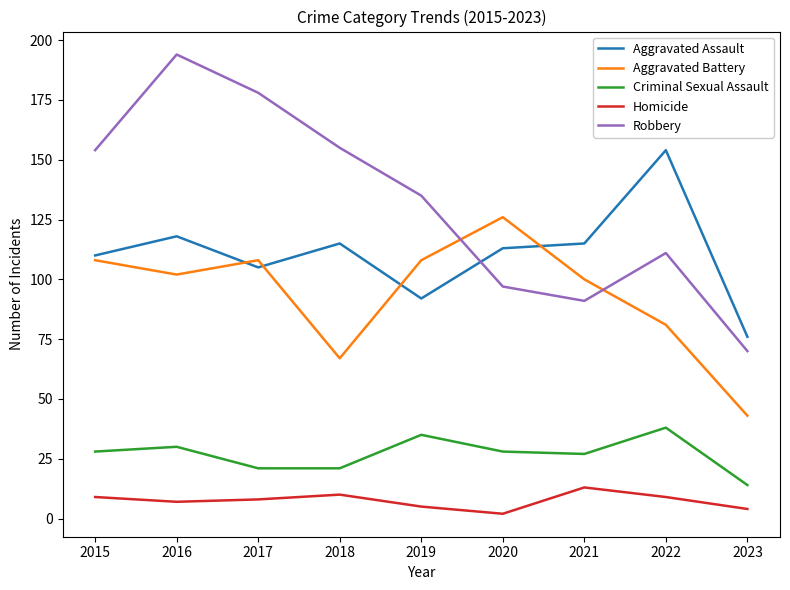

The Robbery series shows 155 at 2018. True or false?

True